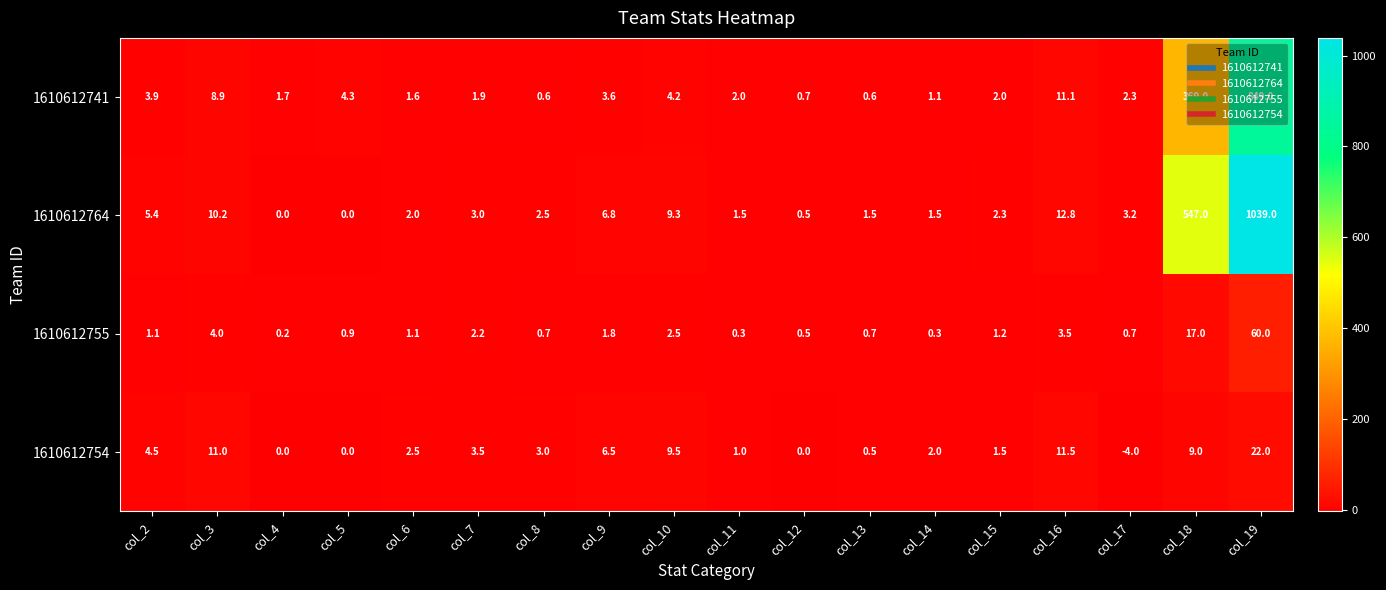

Which series has the largest total across all categories?

1610612764